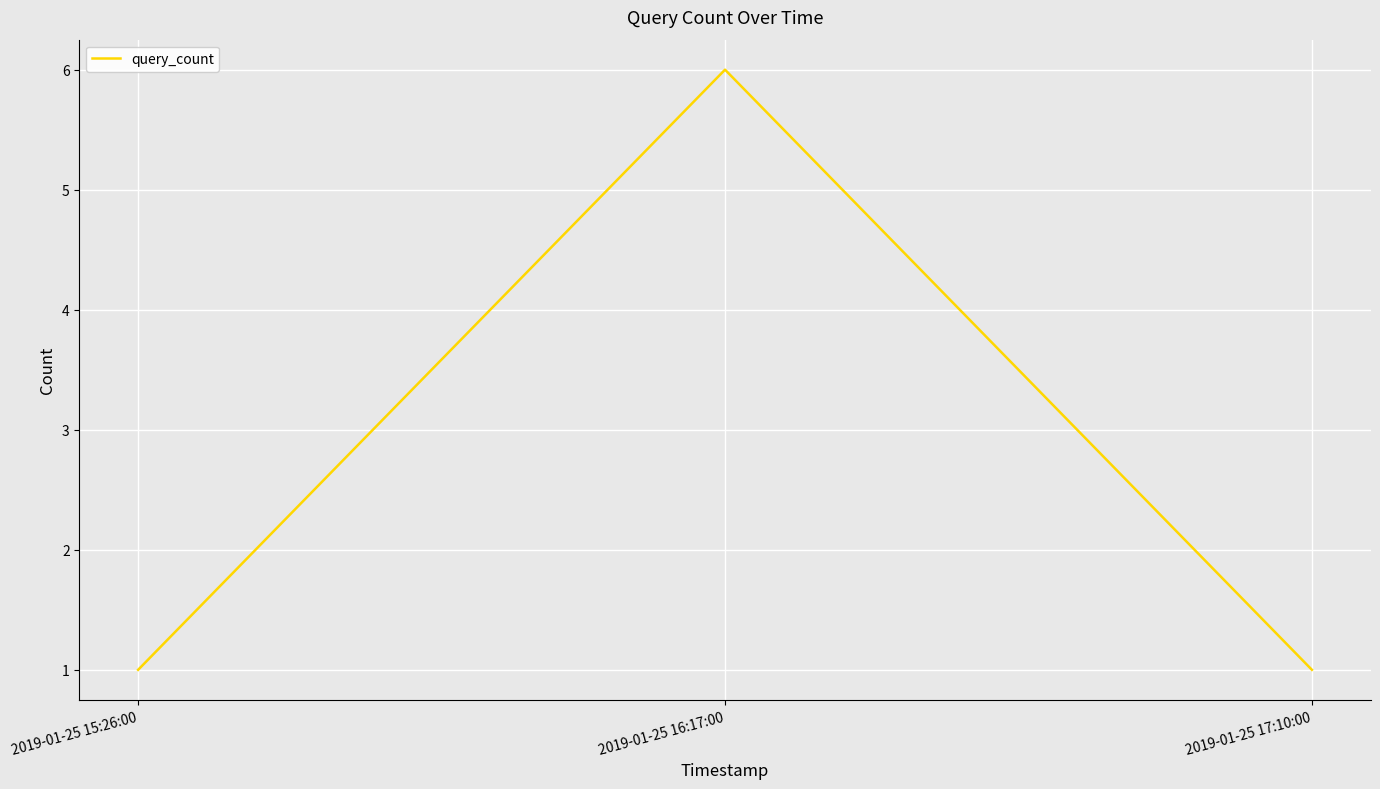

What is the greatest value displayed?

6